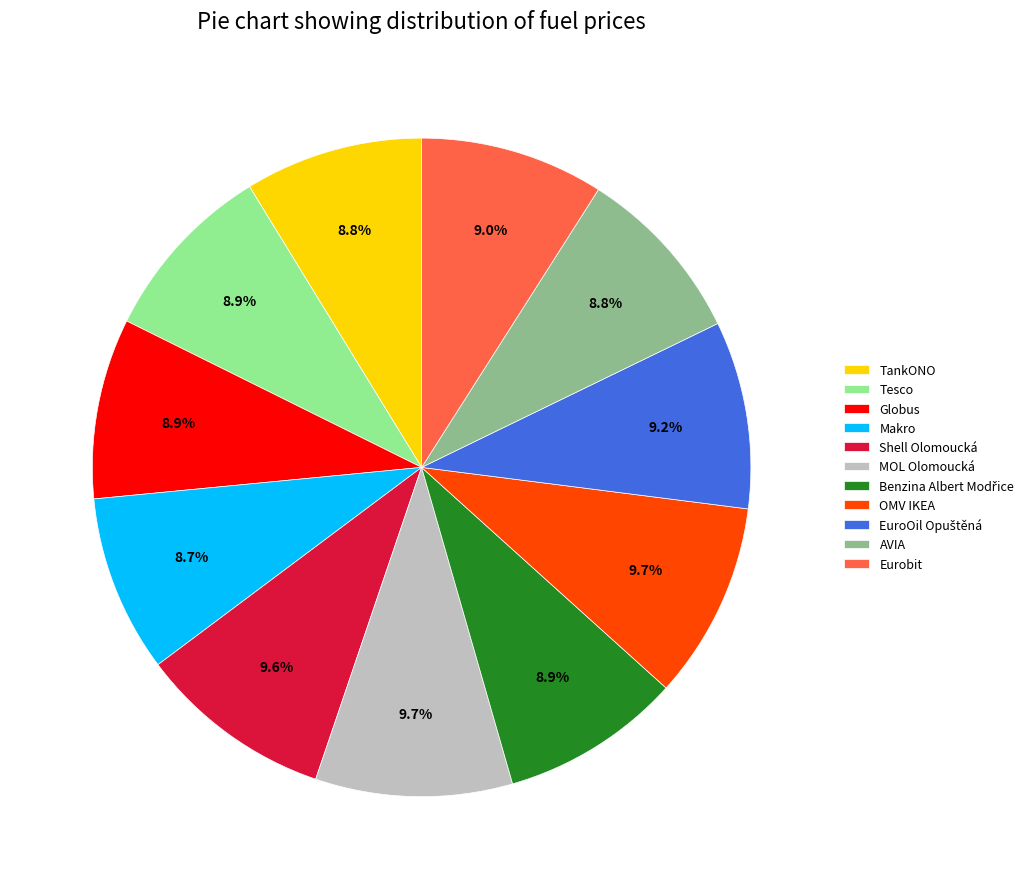

Count the number of slices in the pie.

11